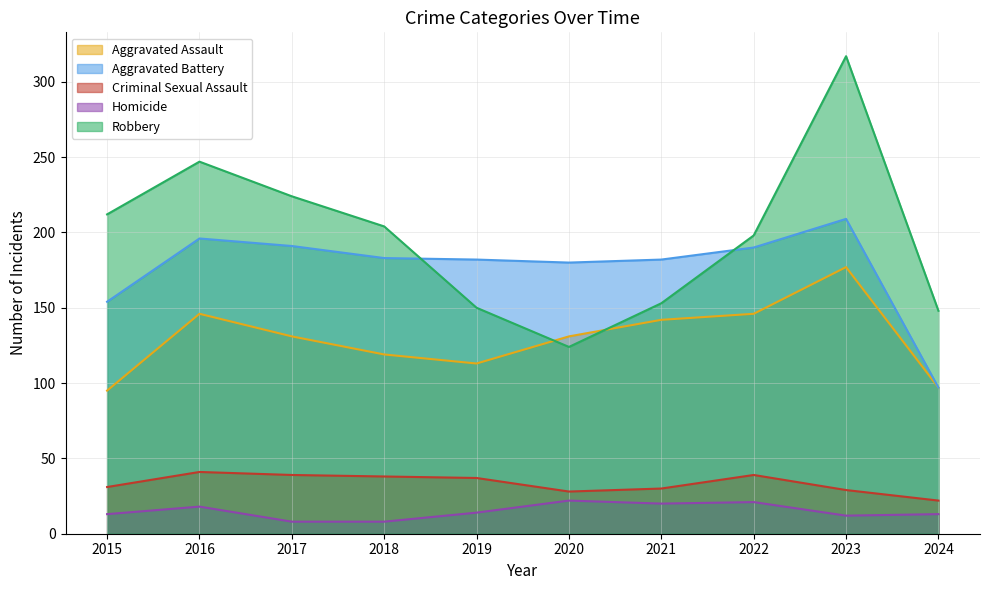

How many values in the Homicide series are below 14?

5